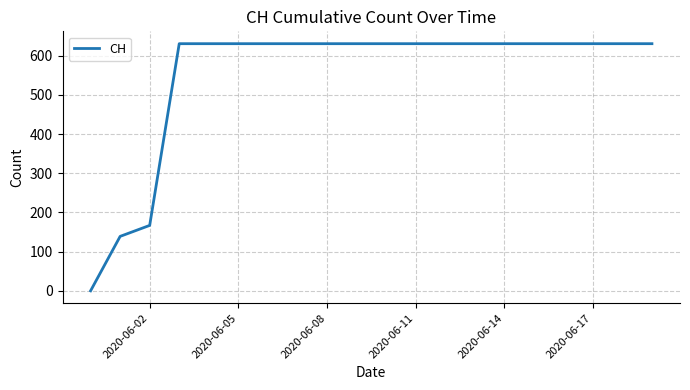

What is the greatest value displayed?

631